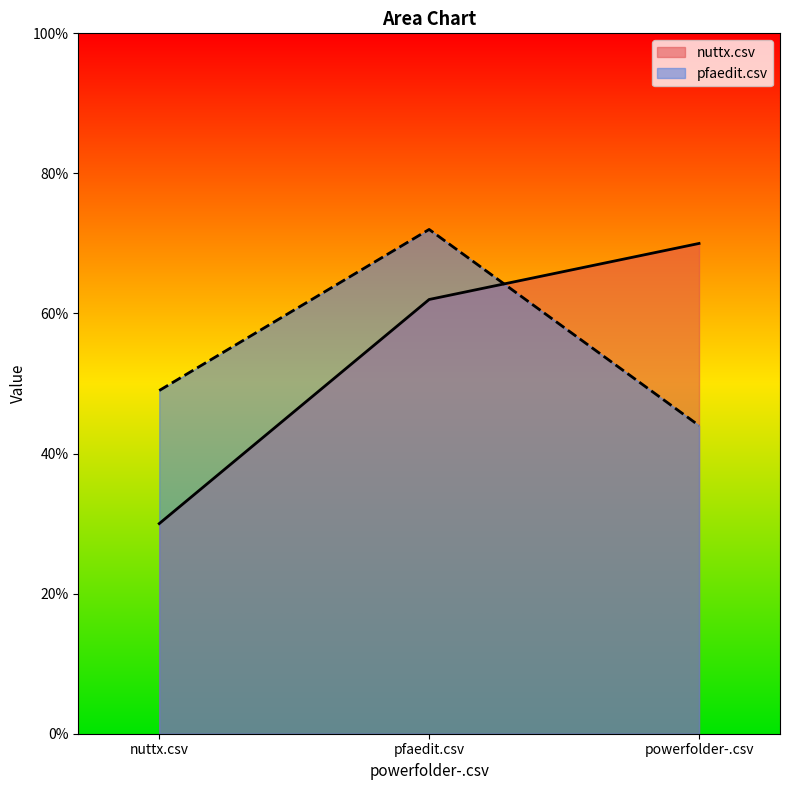

Is the value of pfaedit.csv at nuttx.csv greater than the value of nuttx.csv at pfaedit.csv?

No